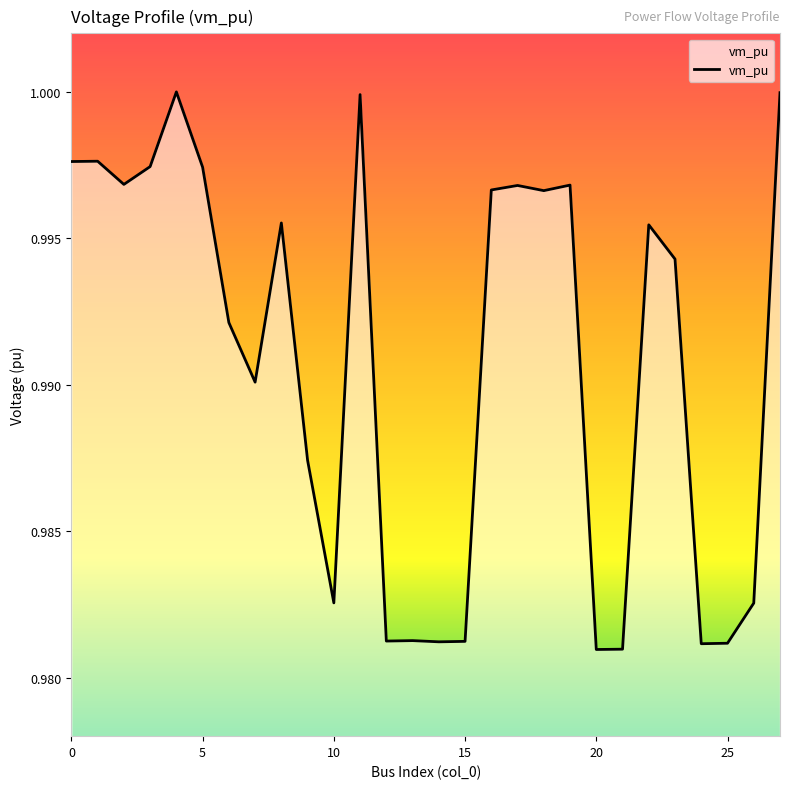

Does the chart display data point markers on the line(s)?

No